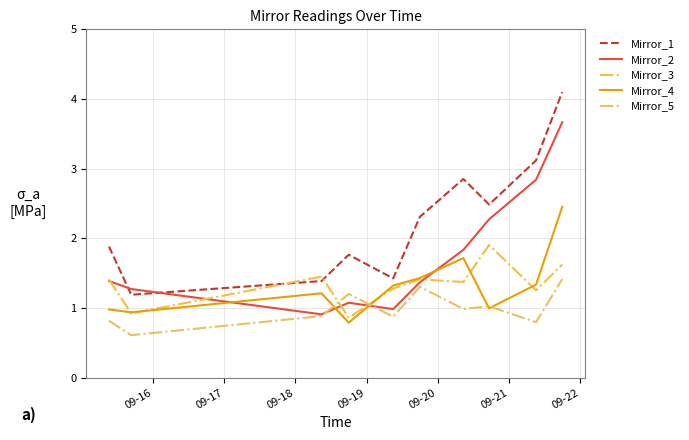

How many lines are shown in the chart?

5